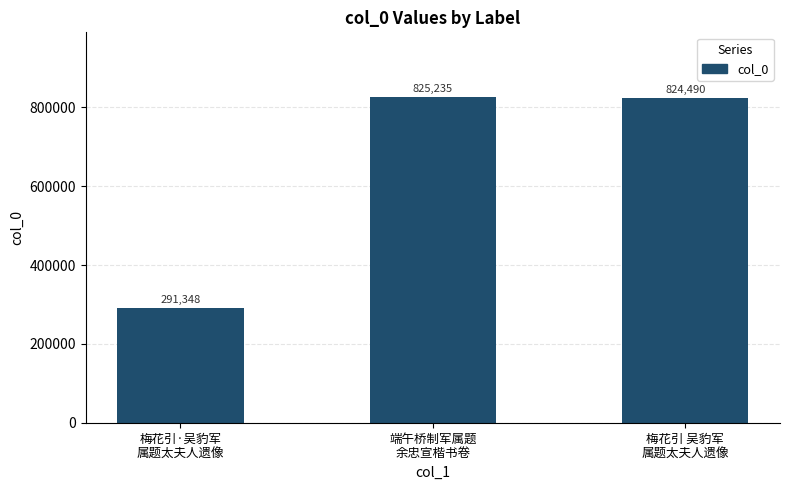

Where does the data first go above 824490?

端午桥制军属题
余忠宣楷书卷